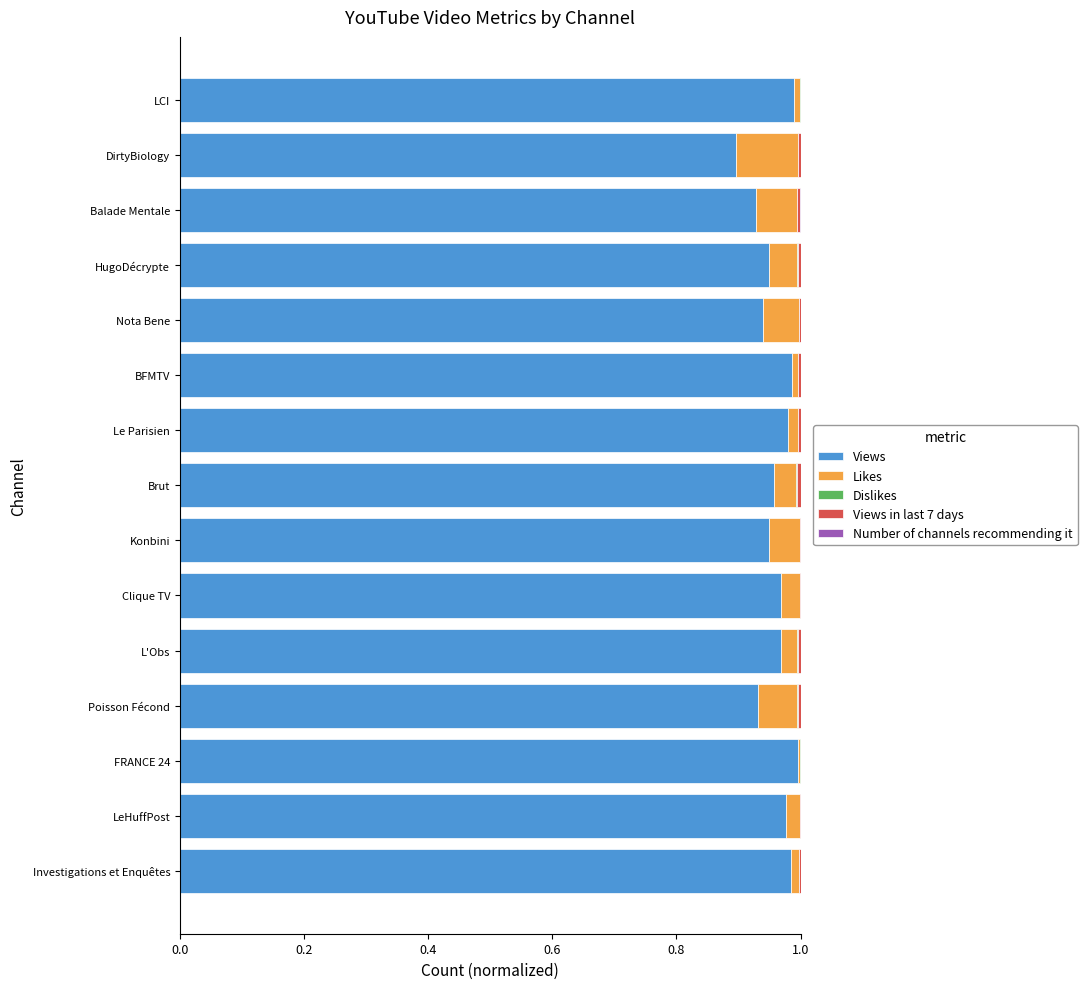

The Views series shows 0.2 at Brut. True or false?

False